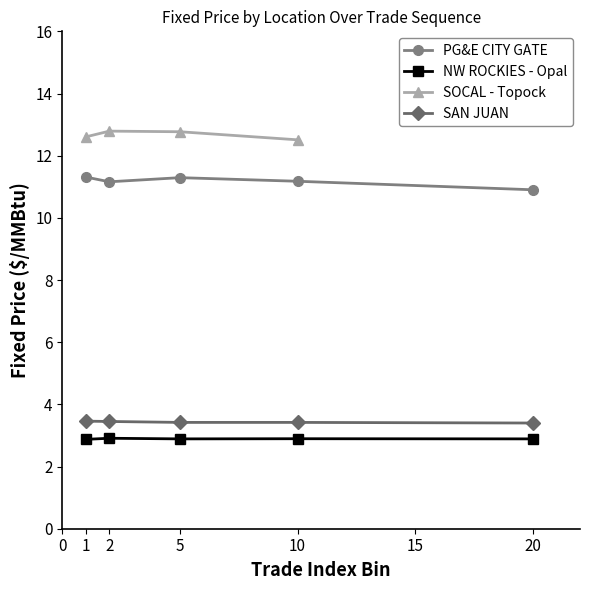

What is the sum of the NW ROCKIES - Opal values at 20 and 1?

5.8